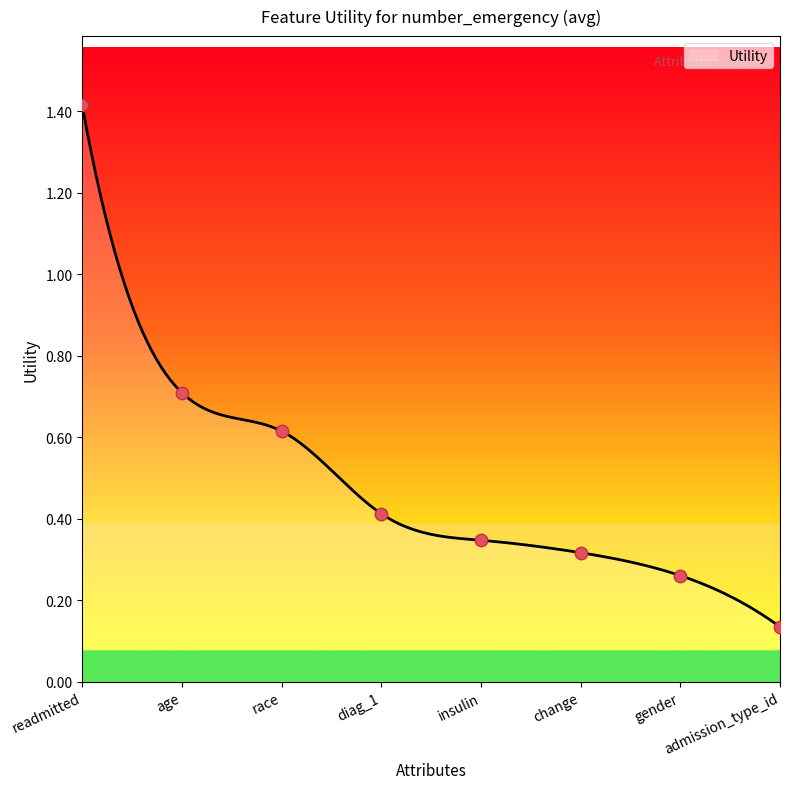

What is the change in value from race to admission_type_id?

-0.5